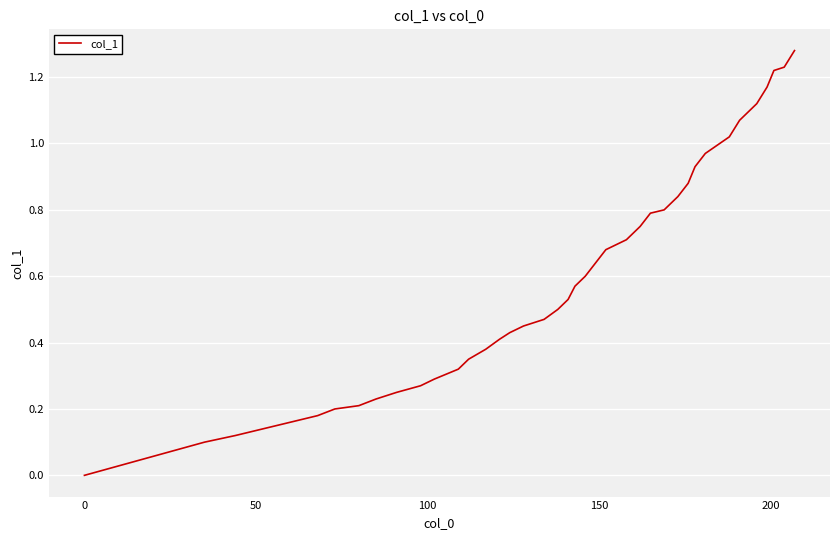

Count the number of categories in the chart.

40